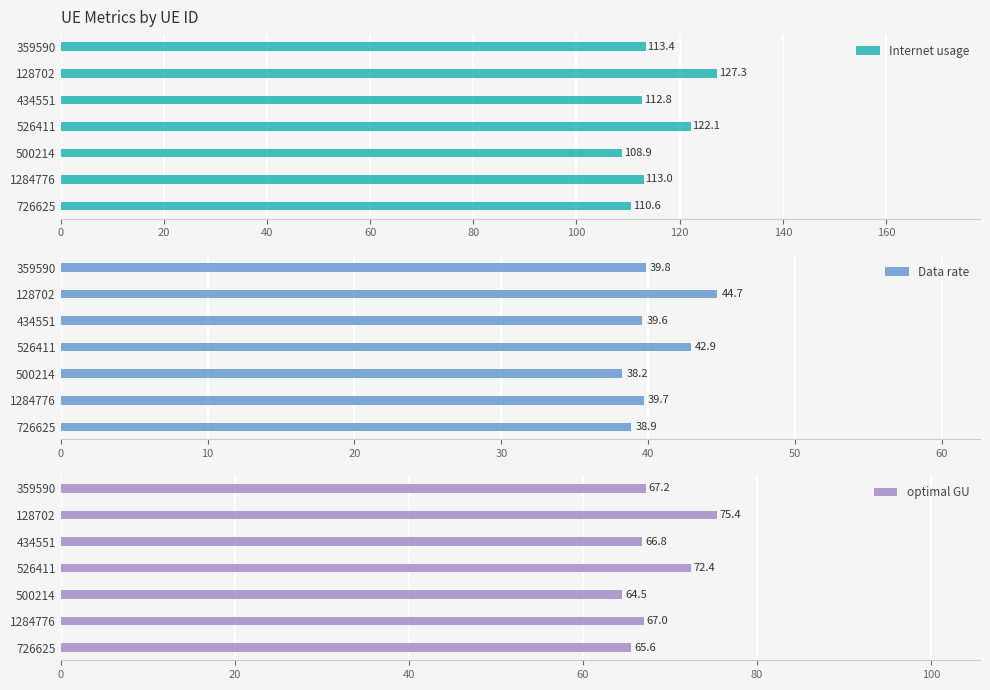

What is the sum of all Internet usage values?

808.1